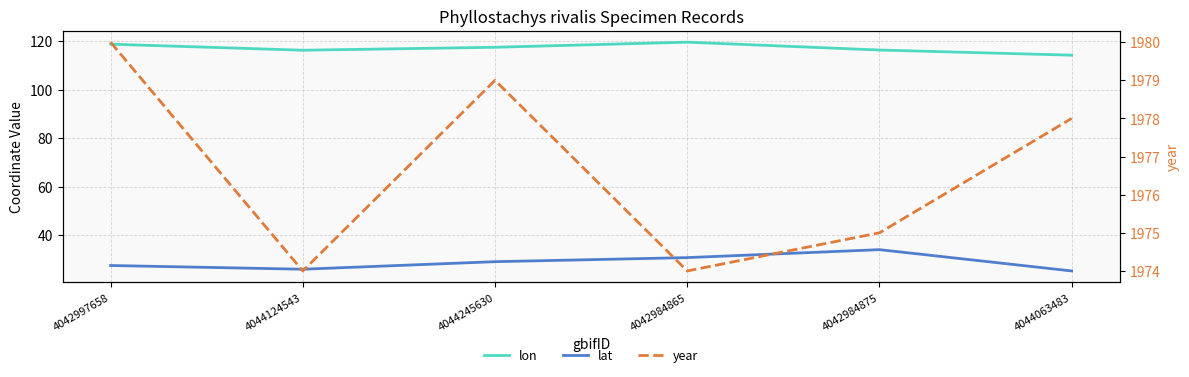

At which label does lat reach its minimum?

4044063483